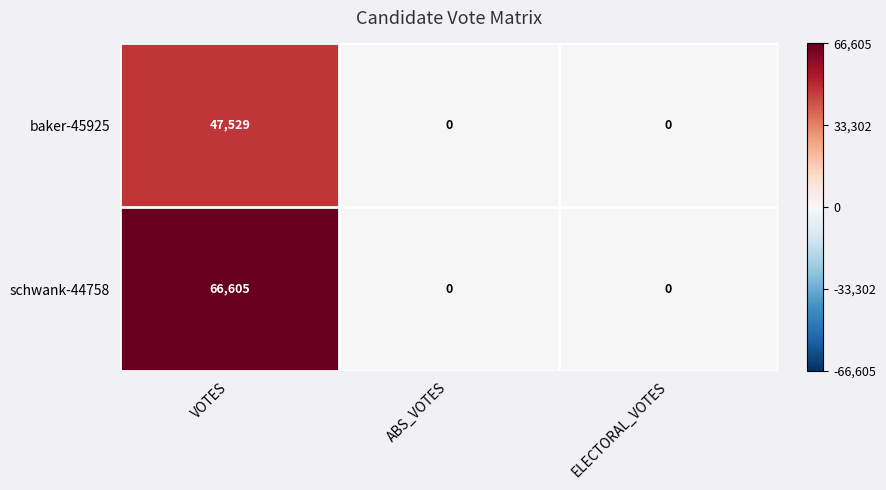

The baker-45925 series shows 0 at ABS_VOTES. True or false?

True